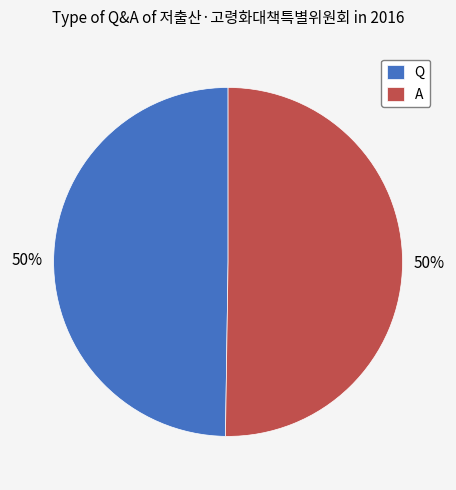

How many slices are in this pie chart?

2